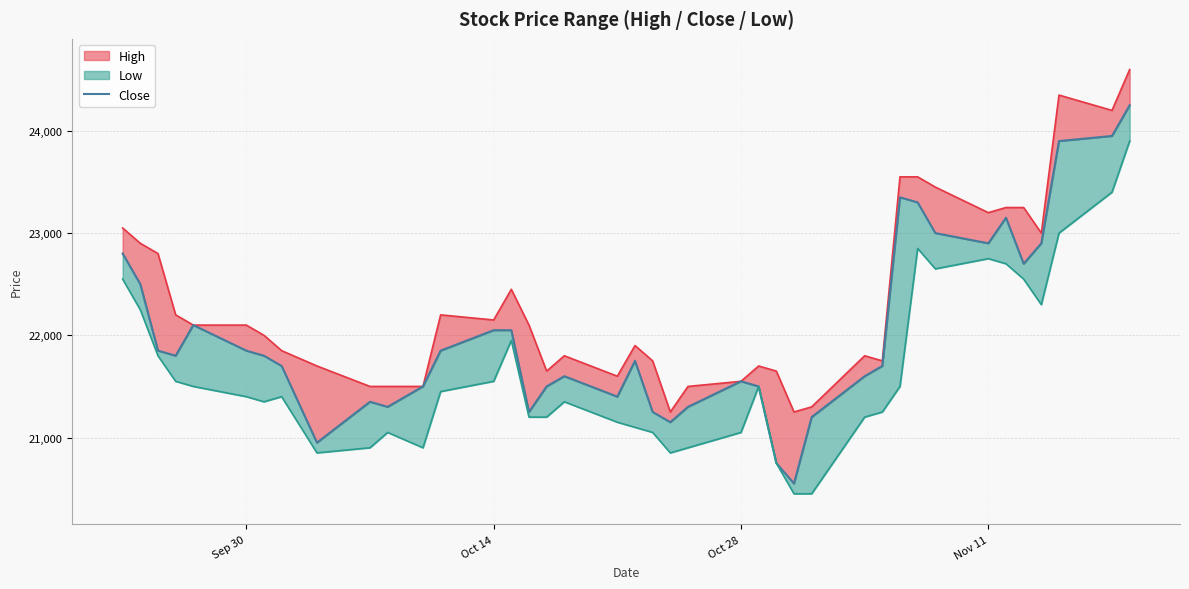

What position from the right is 38?

2